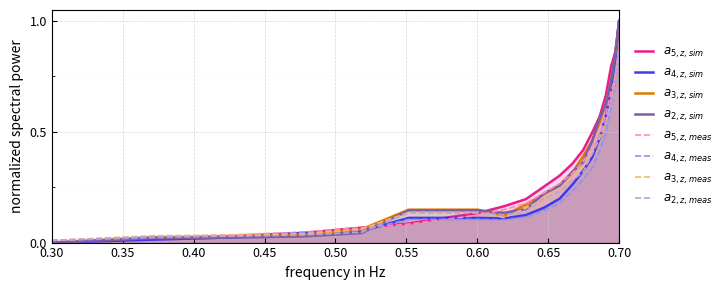

At which category is the sum across all series the highest?

0.70